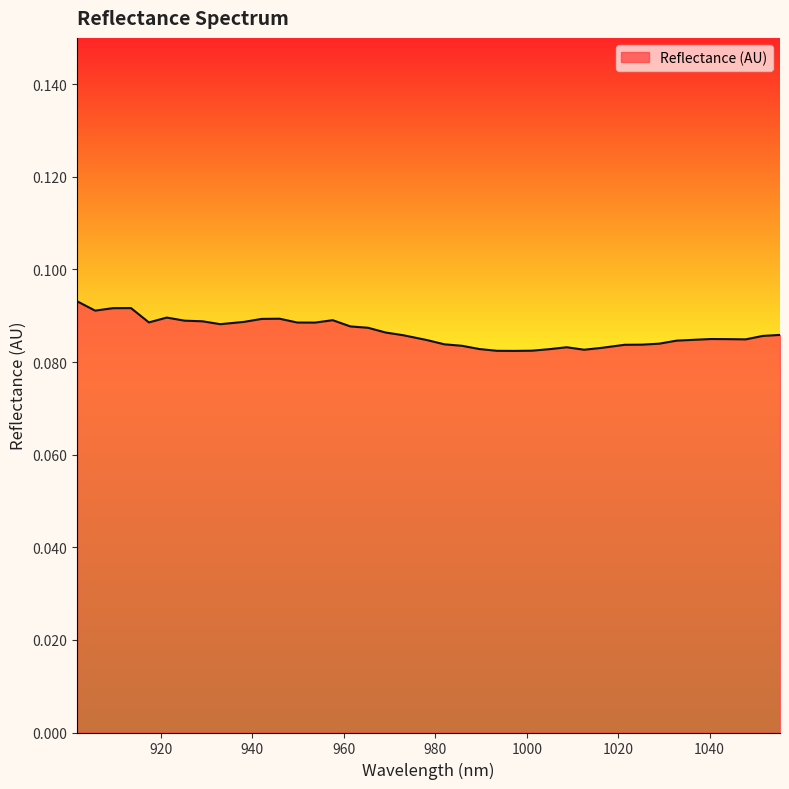

What is the label of the 1st point from the left?

901.663021